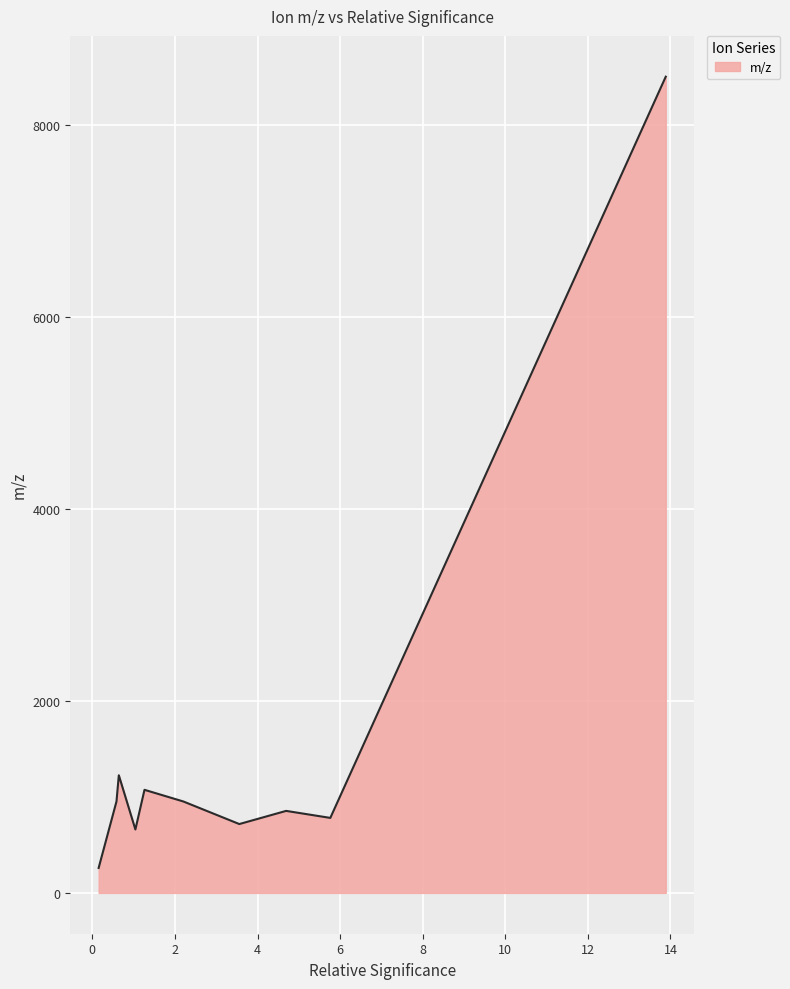

What is the greatest value displayed?

8503.6